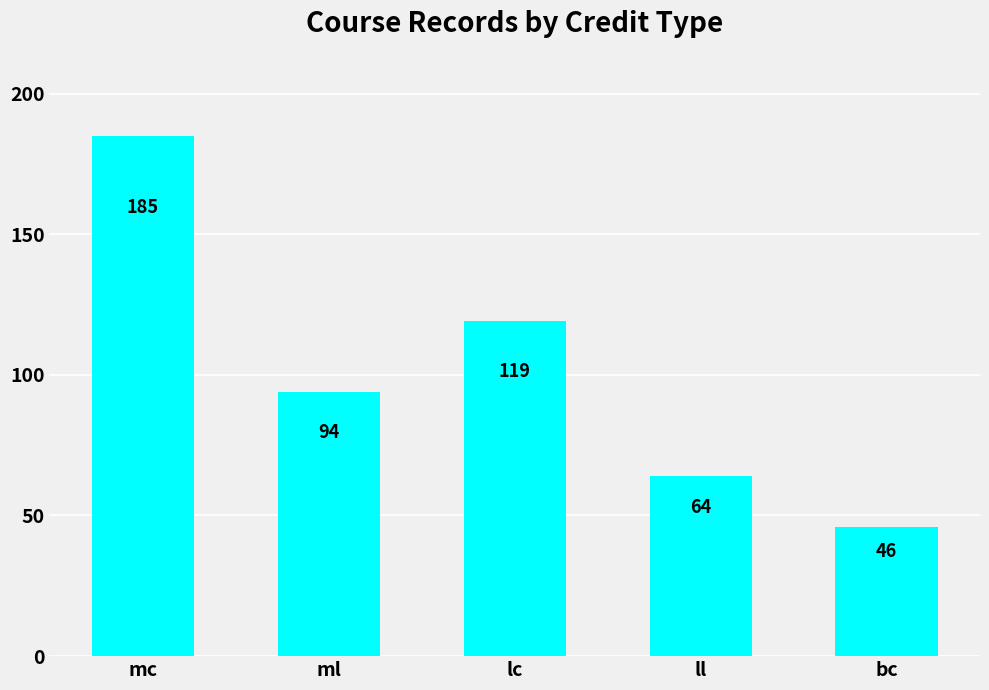

Are the bars grouped side by side (vs. stacked)?

No